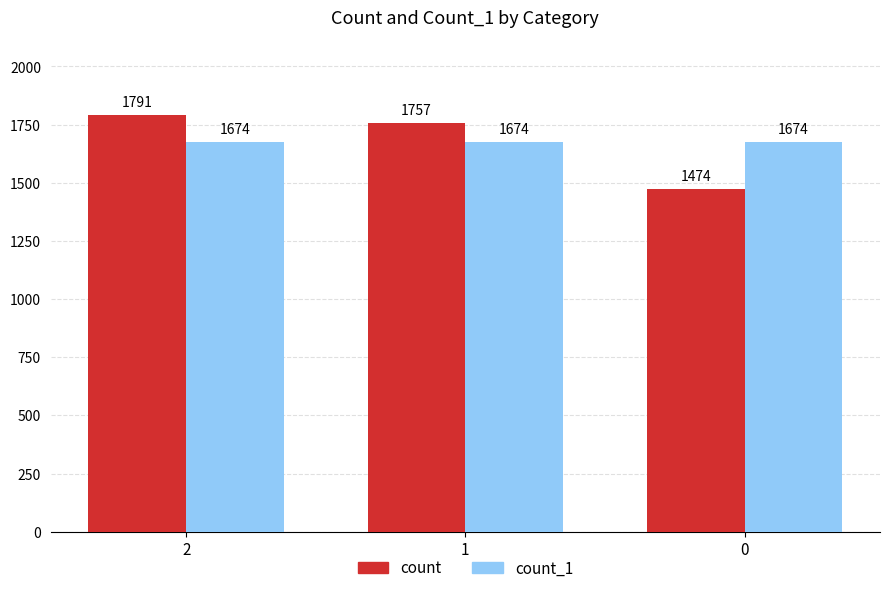

Rank the series at 2 from highest to lowest value.

count, count_1